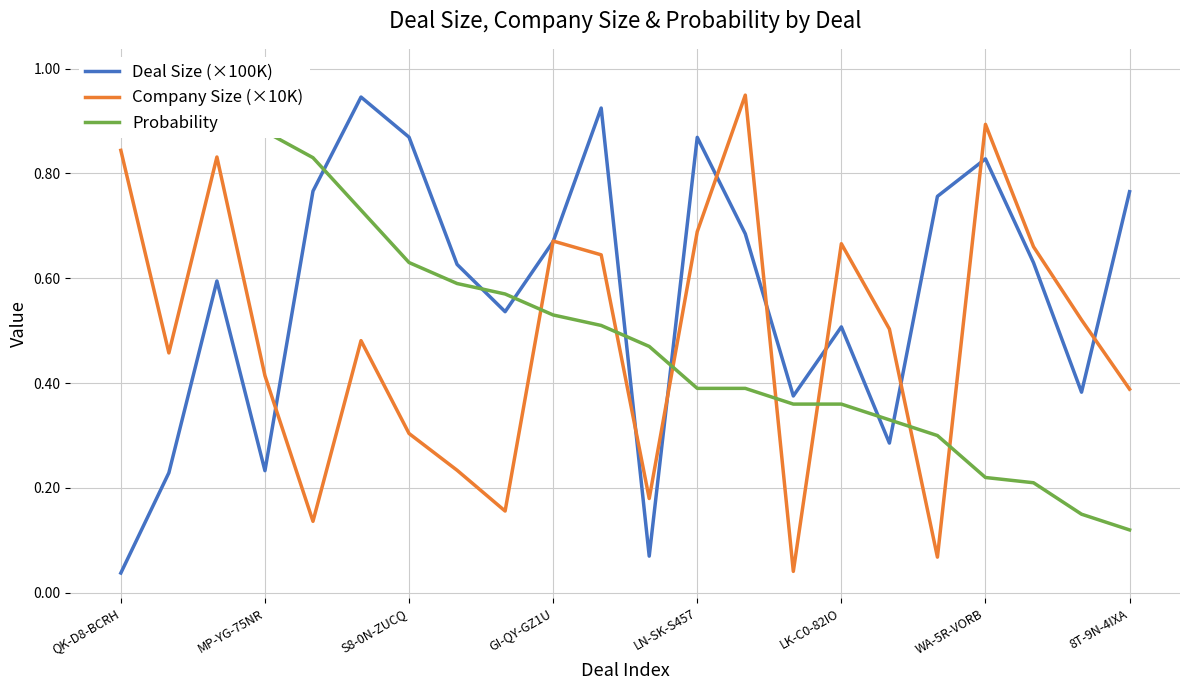

Which series ends up on top after the final intersection of Deal Size (×100K) and Company Size (×10K)?

Deal Size (×100K)